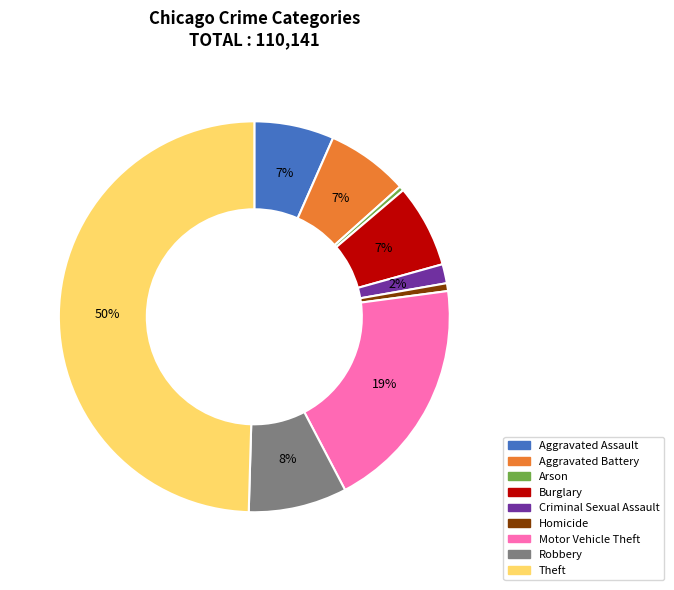

Which has a higher value, Motor Vehicle Theft or Arson?

Motor Vehicle Theft